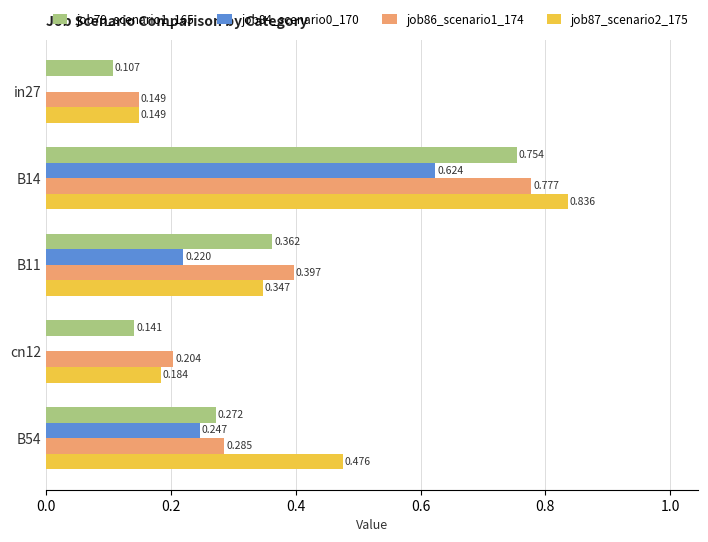

Is the value of job79_scenario1_165 at B54 greater than the value of job87_scenario2_175 at B14?

No